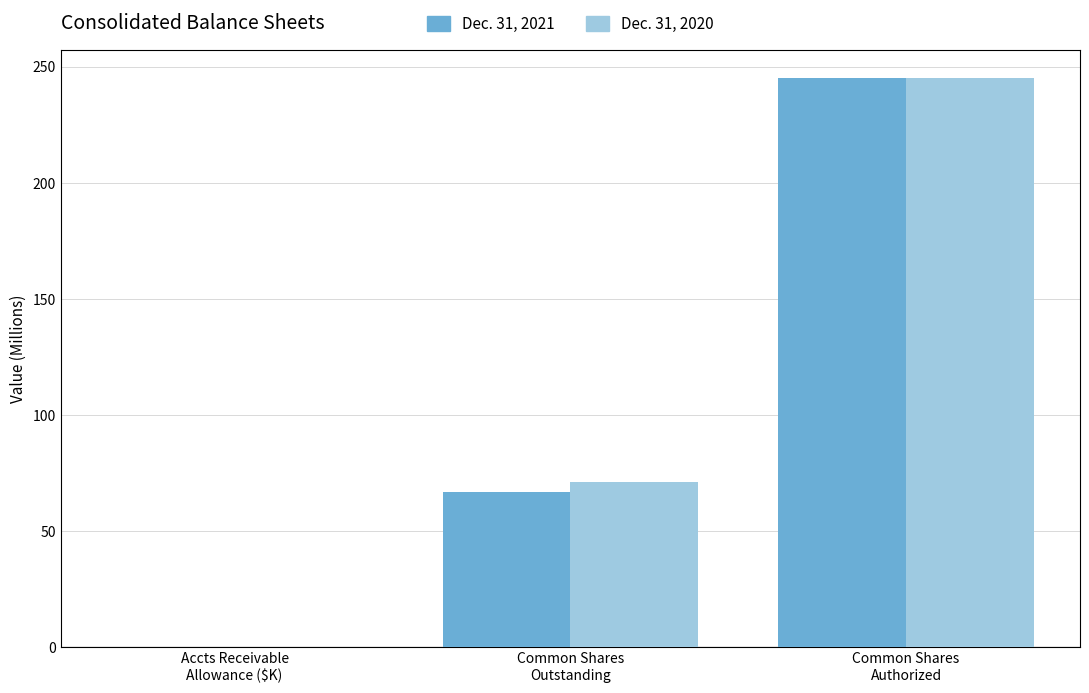

The value of Dec. 31, 2020 at Common Shares
Outstanding is 71.1. True or false?

True